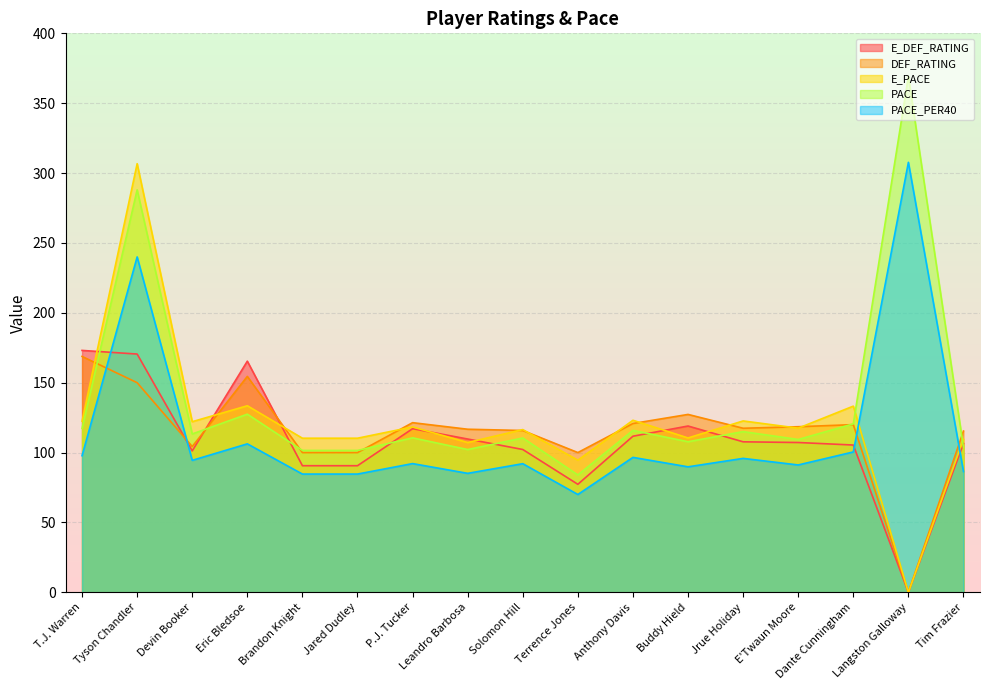

What position from the left is Terrence Jones?

10